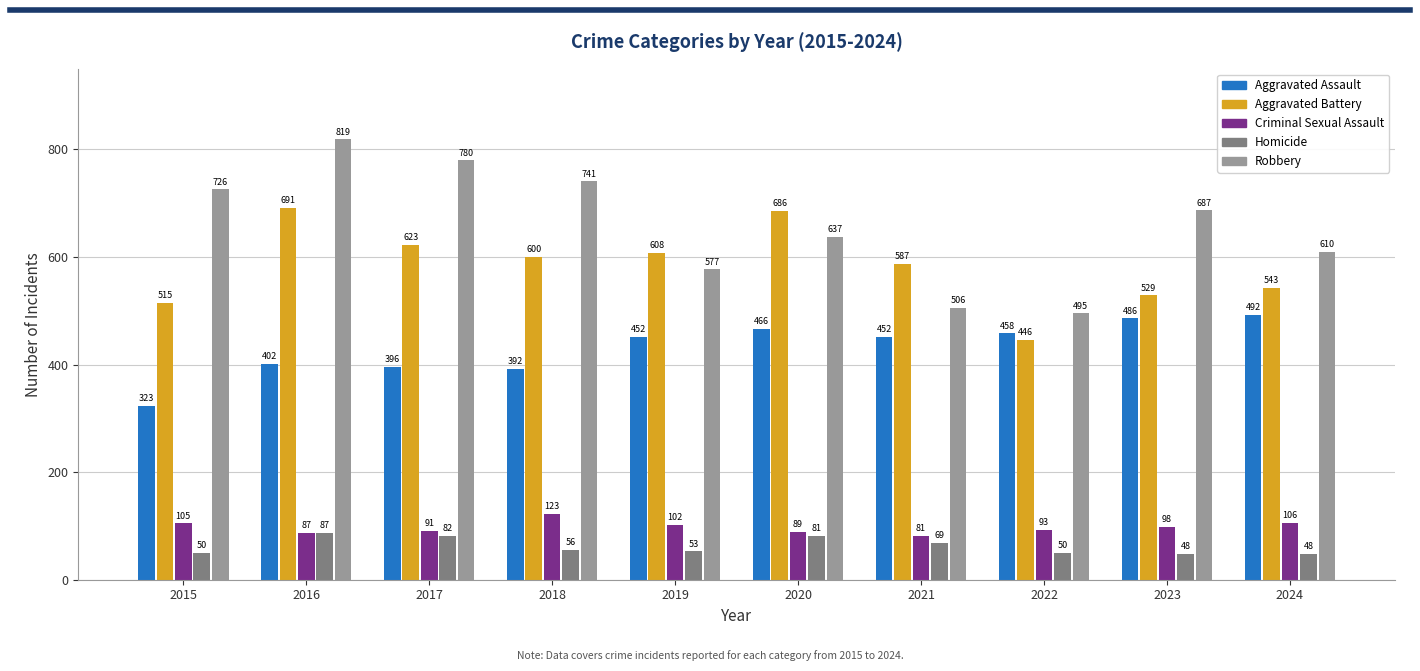

Between 2016 and 2024, which series saw the biggest shift?

Robbery